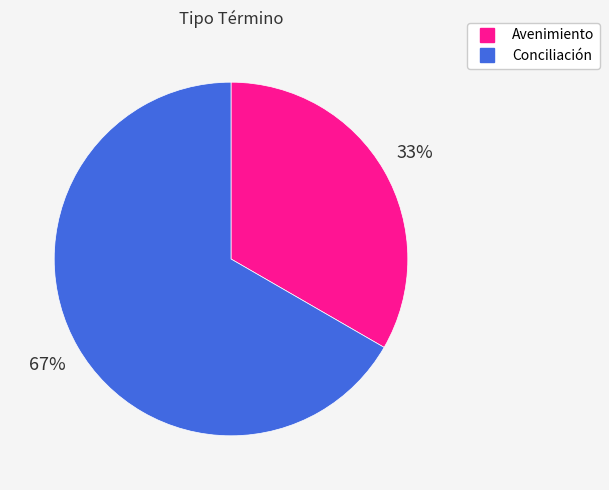

Which slice represents more than half of the pie?

Conciliación